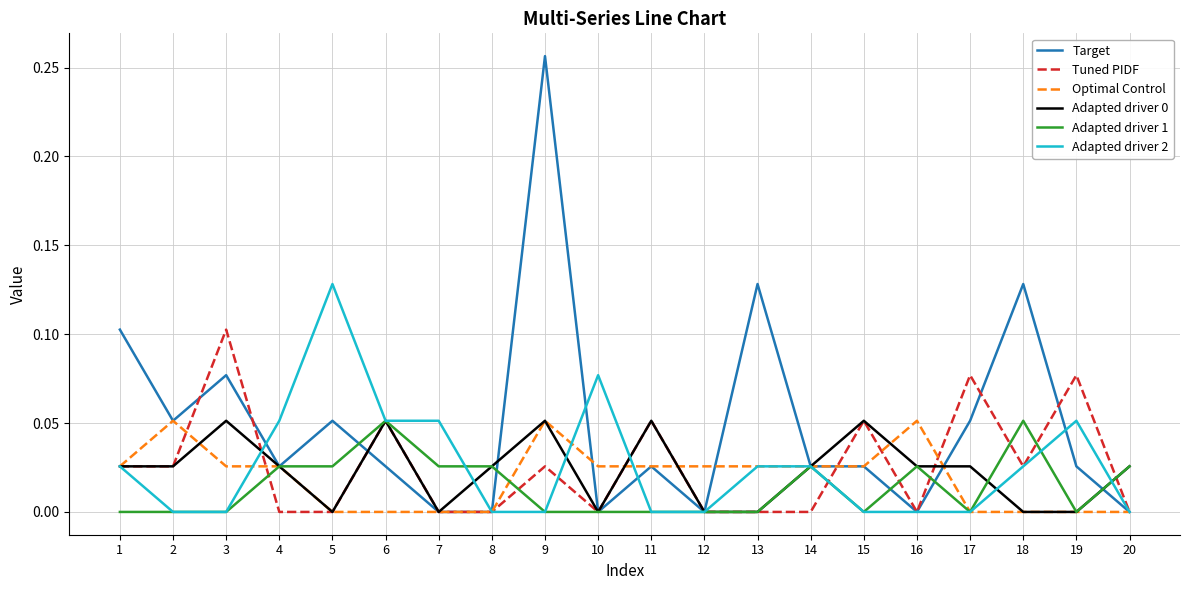

Does the chart display data point markers on the line(s)?

No